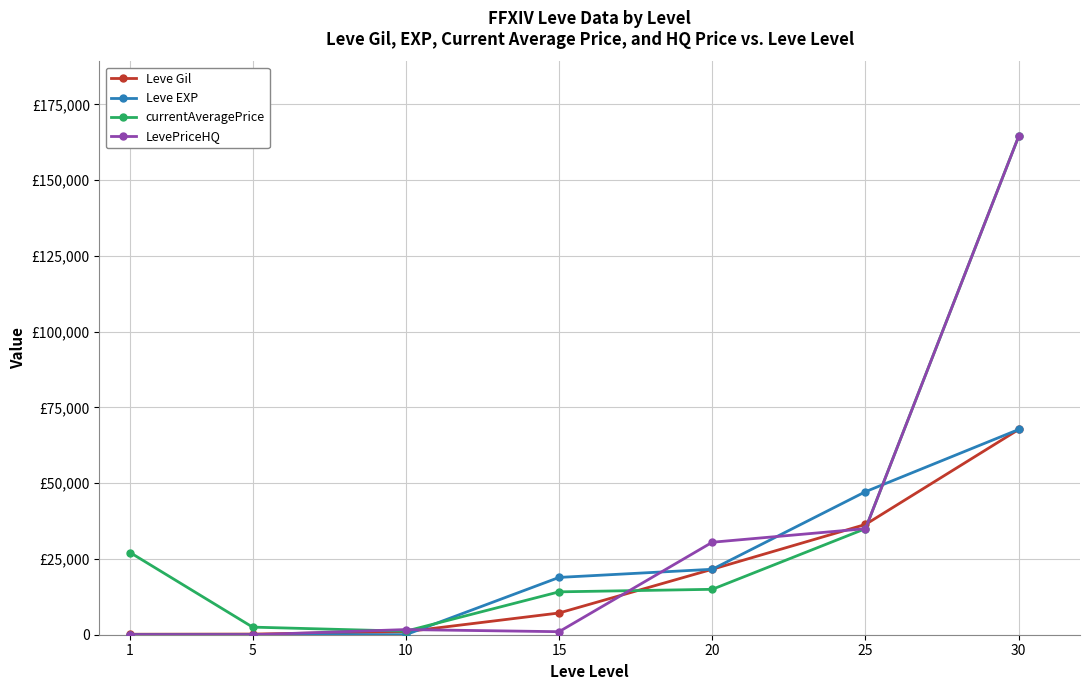

True or false: currentAveragePrice has a value of 164497 at 30.

True